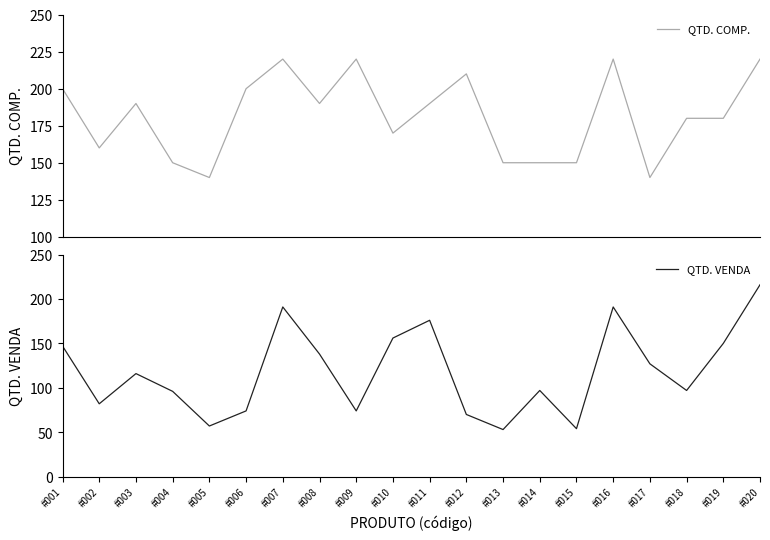

True or false: QTD. COMP. has more than 1 interior local peaks.

True